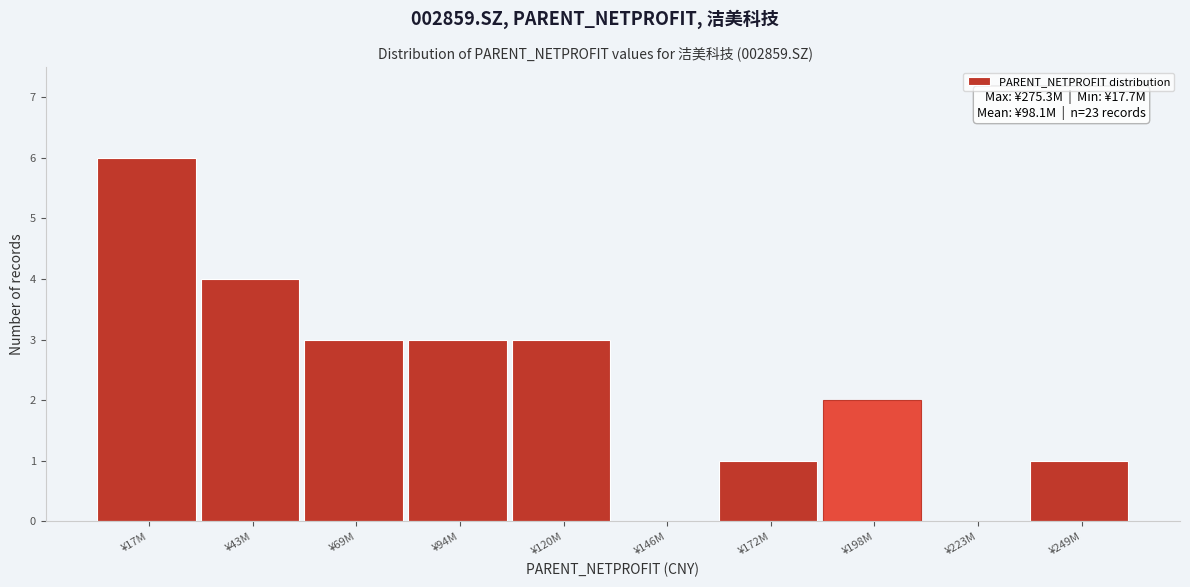

Reading right to left, list all the values displayed in this chart.

¥249M=1	¥223M=0	¥198M=2	¥172M=1	¥146M=0	¥120M=3	¥94M=3	¥69M=3	¥43M=4	¥17M=6